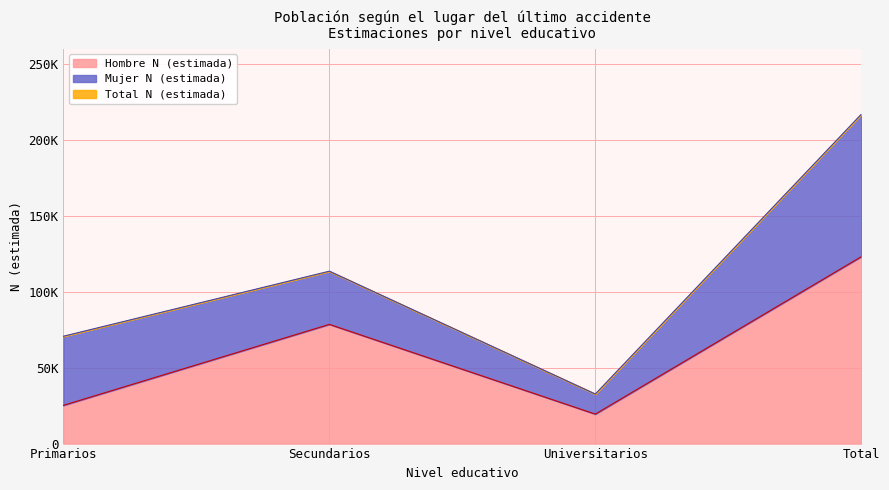

How many data points in Hombre N (estimada) are above 78503?

1